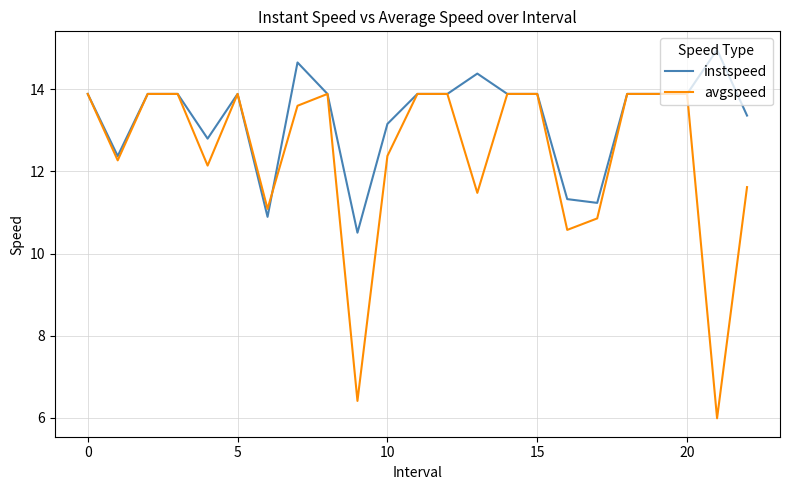

True or false: avgspeed has more than 1 points higher than both neighbors.

True